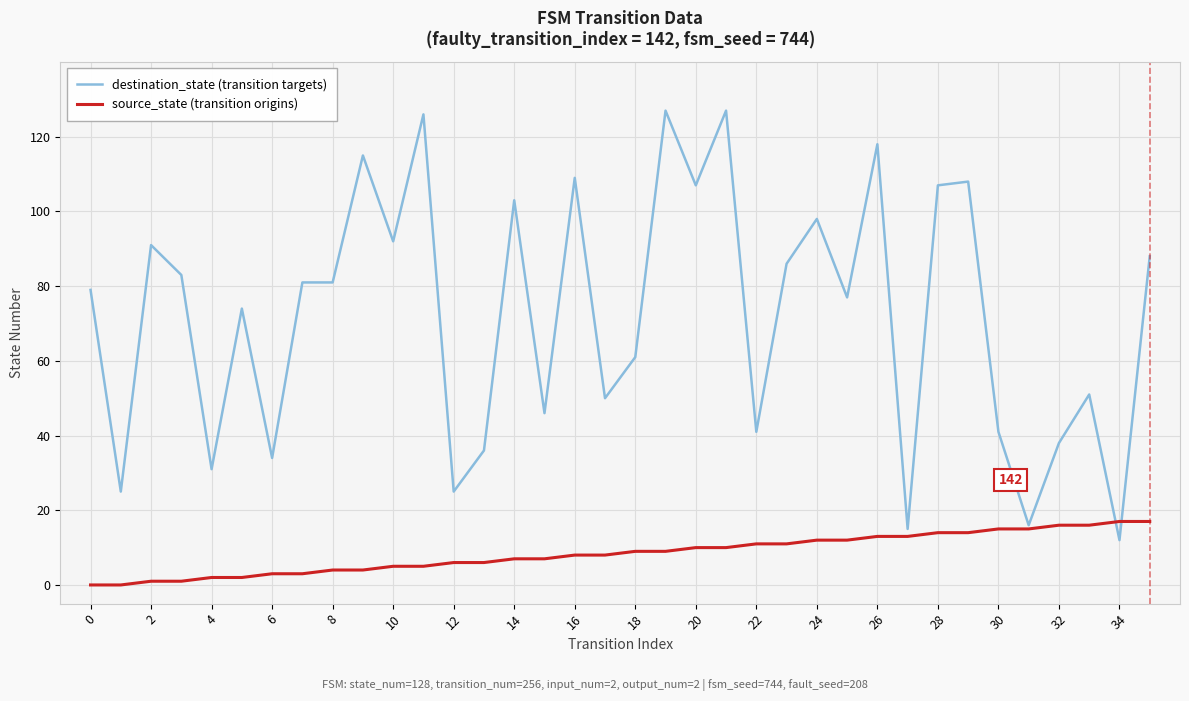

Rank the series by their average value, from highest to lowest.

destination_state (transition targets), source_state (transition origins)